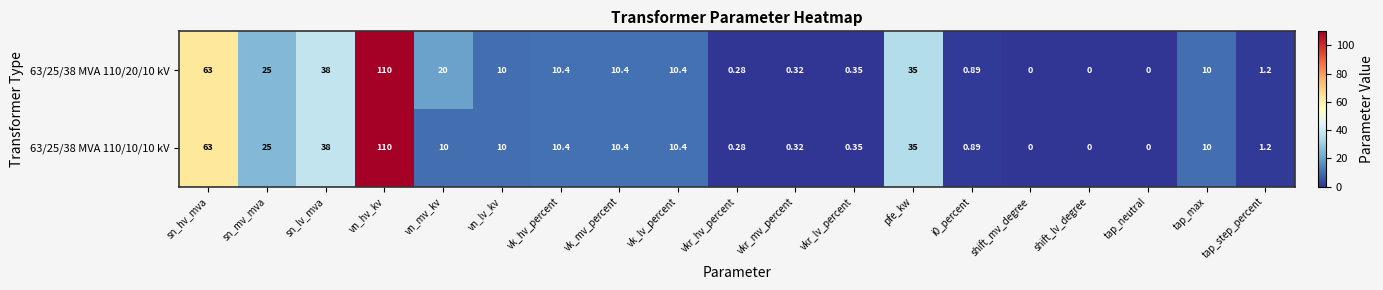

Where does the 63/25/38 MVA 110/10/10 kV series first go above 10?

sn_hv_mva